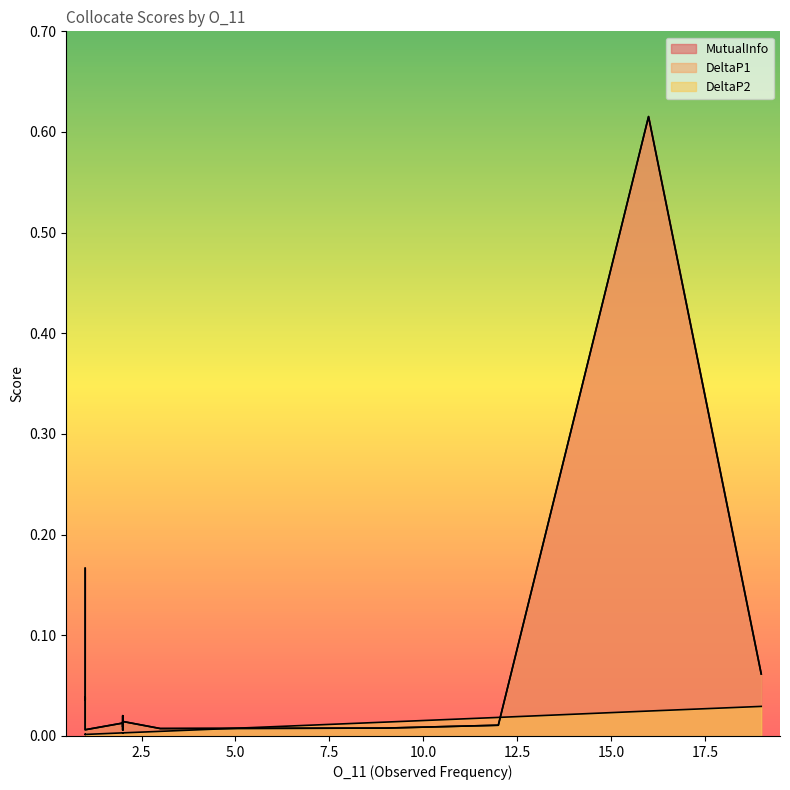

What is the difference between the highest and lowest values at 16?

0.6